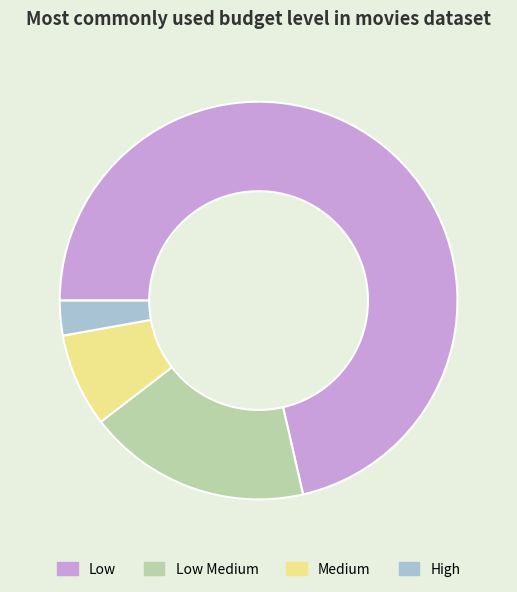

Between Low and High, which is larger?

Low